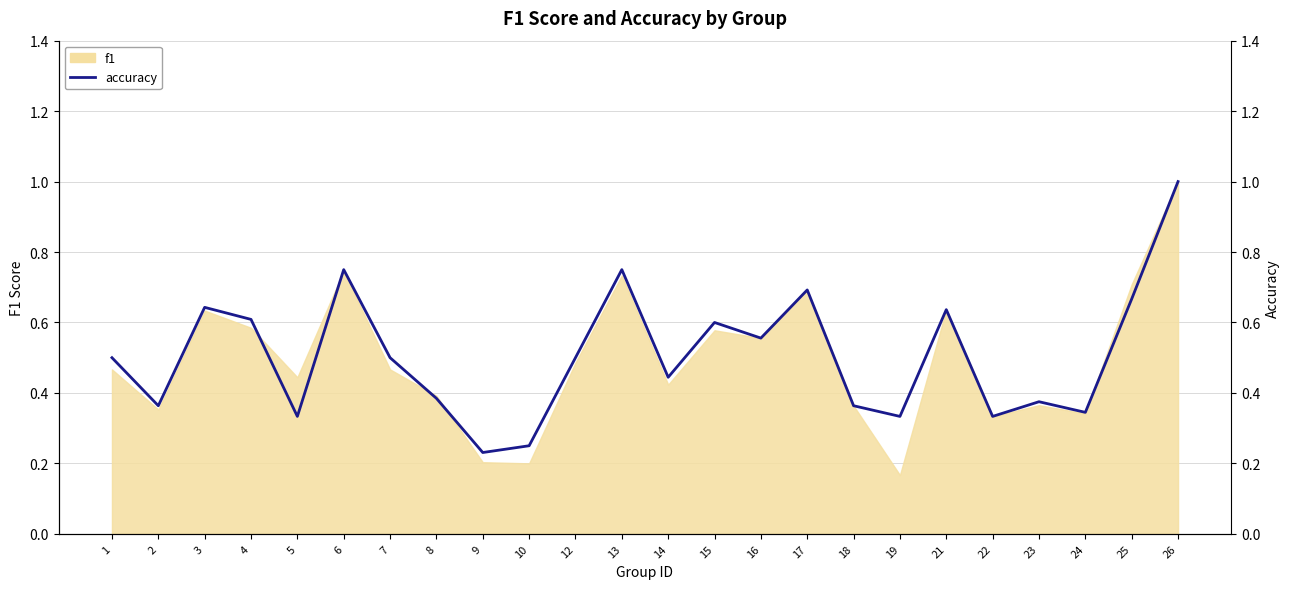

What is the smallest value displayed?

0.2